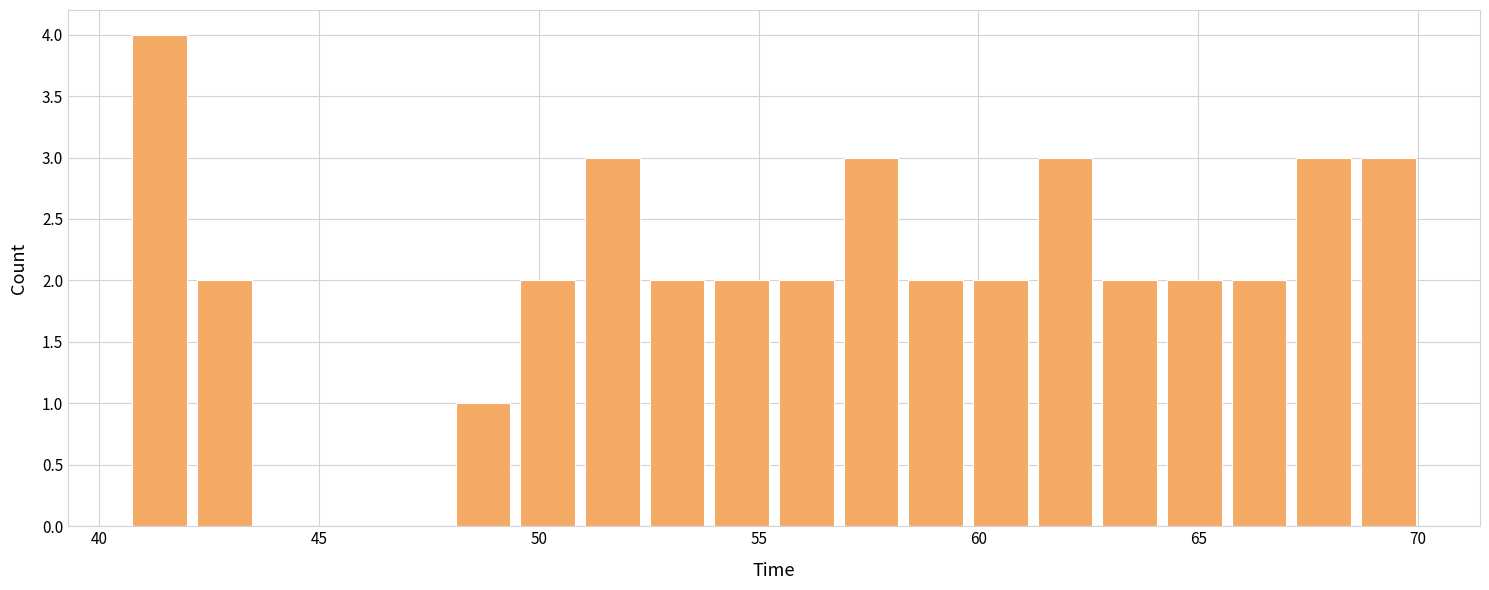

Around what value on the x-axis is the tallest bar? Give the approximate position of its centre, as read against the axis.

41.5